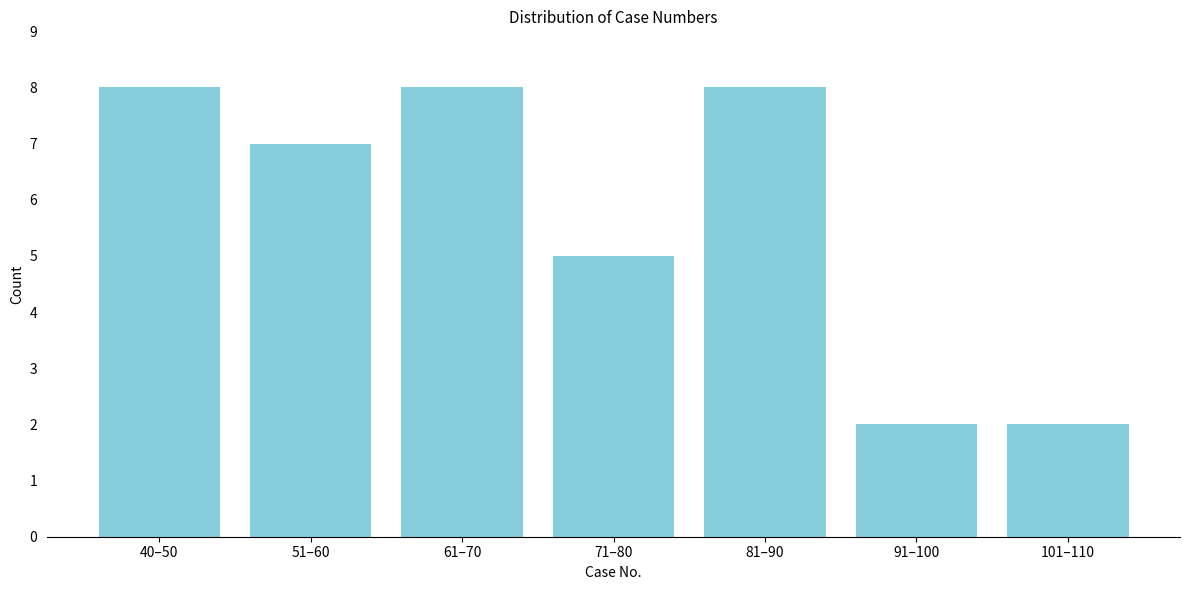

Reading left to right, extract all data points from this chart.

40–50=8	51–60=7	61–70=8	71–80=5	81–90=8	91–100=2	101–110=2